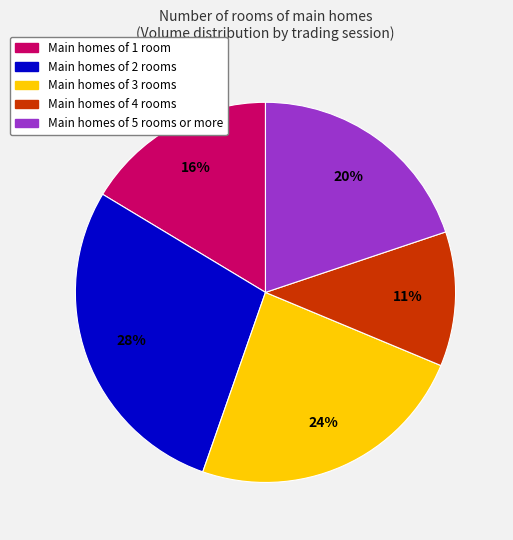

Do Main homes of 5 rooms or more and Main homes of 1 room together represent more than half of the pie?

No